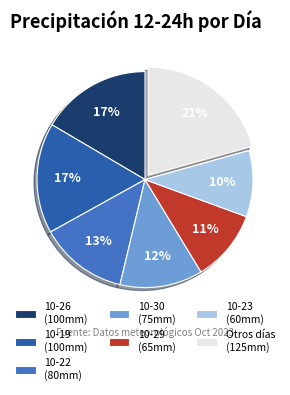

Which slice is the smallest?

10-23 (60mm)